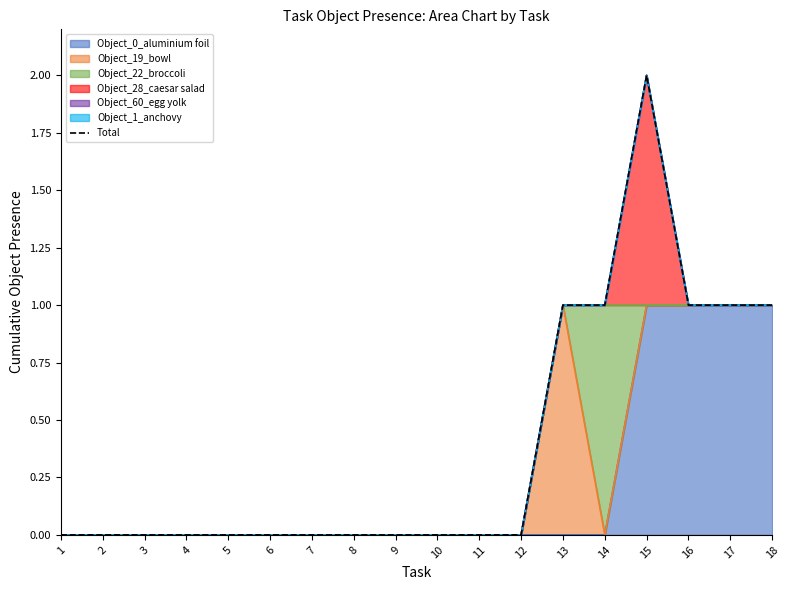

The chart shows a value of 1 at 7. True or false?

False